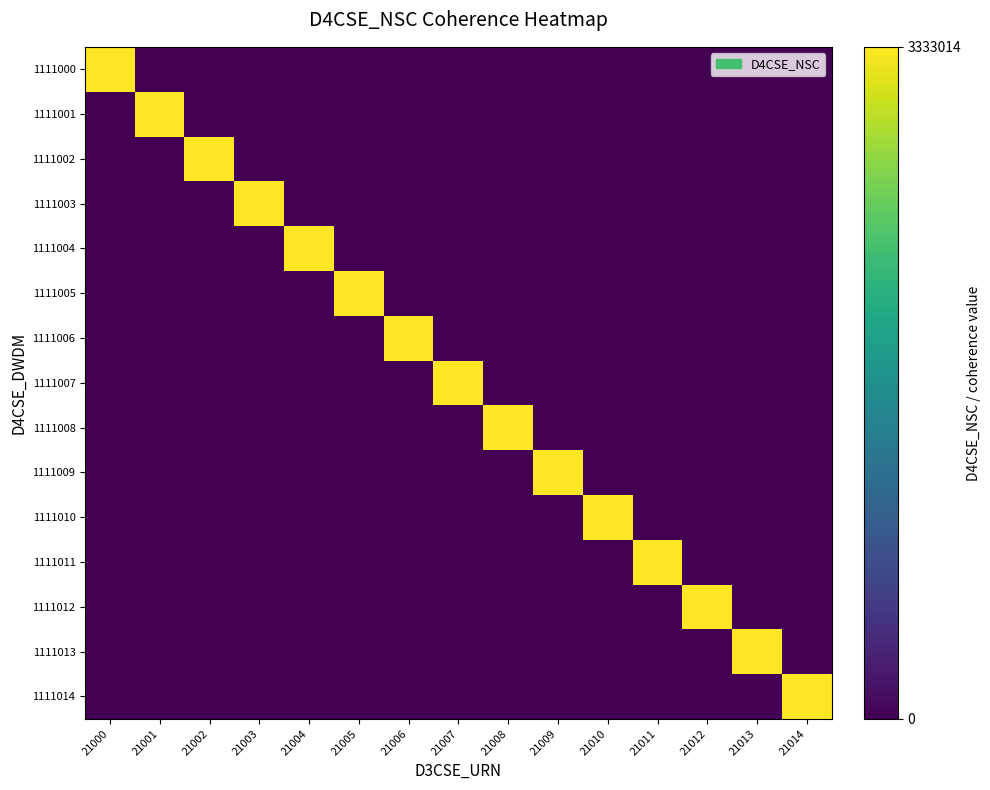

Reading left to right, what are all the values shown in this chart?

1111000: 21000=3333000	21001=0	21002=0	21003=0	21004=0	21005=0	21006=0	21007=0	21008=0	21009=0	21010=0	21011=0	21012=0	21013=0	21014=0
1111001: 21000=0	21001=3333001	21002=0	21003=0	21004=0	21005=0	21006=0	21007=0	21008=0	21009=0	21010=0	21011=0	21012=0	21013=0	21014=0
1111002: 21000=0	21001=0	21002=3333002	21003=0	21004=0	21005=0	21006=0	21007=0	21008=0	21009=0	21010=0	21011=0	21012=0	21013=0	21014=0
1111003: 21000=0	21001=0	21002=0	21003=3333003	21004=0	21005=0	21006=0	21007=0	21008=0	21009=0	21010=0	21011=0	21012=0	21013=0	21014=0
1111004: 21000=0	21001=0	21002=0	21003=0	21004=3333004	21005=0	21006=0	21007=0	21008=0	21009=0	21010=0	21011=0	21012=0	21013=0	21014=0
1111005: 21000=0	21001=0	21002=0	21003=0	21004=0	21005=3333005	21006=0	21007=0	21008=0	21009=0	21010=0	21011=0	21012=0	21013=0	21014=0
1111006: 21000=0	21001=0	21002=0	21003=0	21004=0	21005=0	21006=3333006	21007=0	21008=0	21009=0	21010=0	21011=0	21012=0	21013=0	21014=0
1111007: 21000=0	21001=0	21002=0	21003=0	21004=0	21005=0	21006=0	21007=3333007	21008=0	21009=0	21010=0	21011=0	21012=0	21013=0	21014=0
1111008: 21000=0	21001=0	21002=0	21003=0	21004=0	21005=0	21006=0	21007=0	21008=3333008	21009=0	21010=0	21011=0	21012=0	21013=0	21014=0
1111009: 21000=0	21001=0	21002=0	21003=0	21004=0	21005=0	21006=0	21007=0	21008=0	21009=3333009	21010=0	21011=0	21012=0	21013=0	21014=0
1111010: 21000=0	21001=0	21002=0	21003=0	21004=0	21005=0	21006=0	21007=0	21008=0	21009=0	21010=3333010	21011=0	21012=0	21013=0	21014=0
1111011: 21000=0	21001=0	21002=0	21003=0	21004=0	21005=0	21006=0	21007=0	21008=0	21009=0	21010=0	21011=3333011	21012=0	21013=0	21014=0
1111012: 21000=0	21001=0	21002=0	21003=0	21004=0	21005=0	21006=0	21007=0	21008=0	21009=0	21010=0	21011=0	21012=3333012	21013=0	21014=0
1111013: 21000=0	21001=0	21002=0	21003=0	21004=0	21005=0	21006=0	21007=0	21008=0	21009=0	21010=0	21011=0	21012=0	21013=3333013	21014=0
1111014: 21000=0	21001=0	21002=0	21003=0	21004=0	21005=0	21006=0	21007=0	21008=0	21009=0	21010=0	21011=0	21012=0	21013=0	21014=3333014